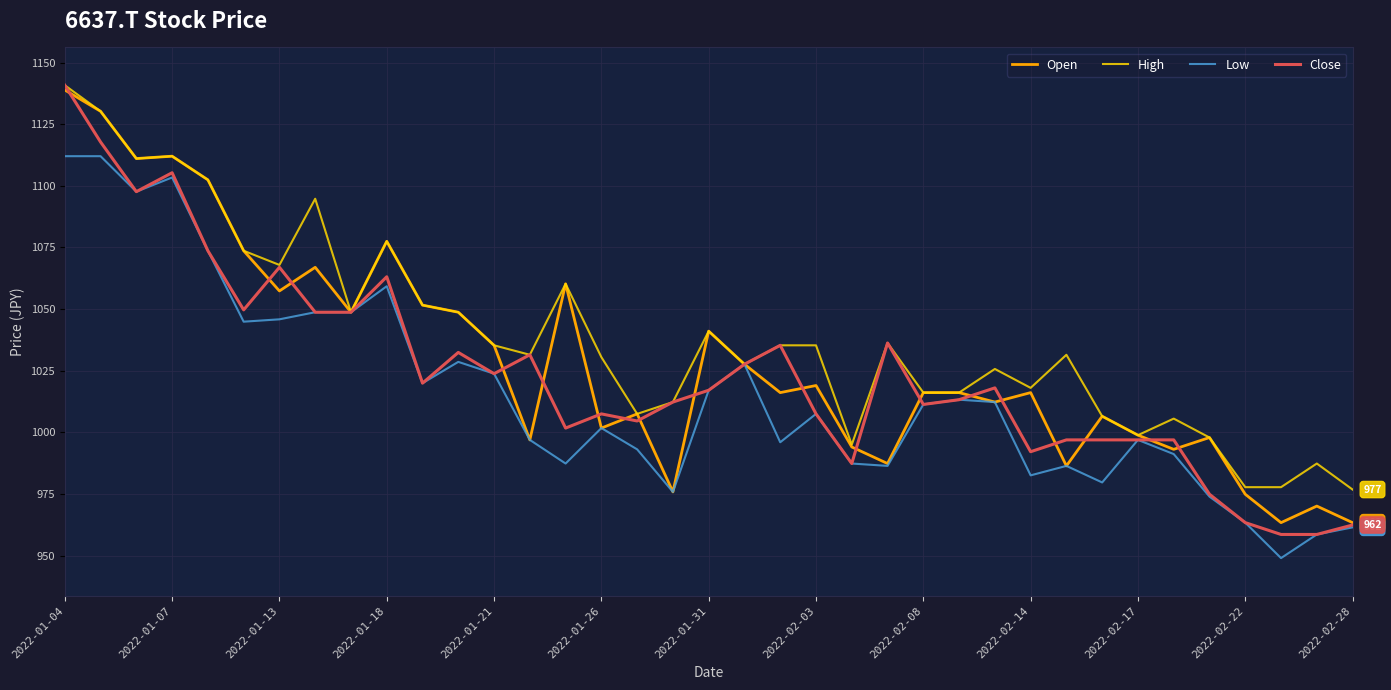

What is the difference between the maximum and minimum values in the Low series?

163.0